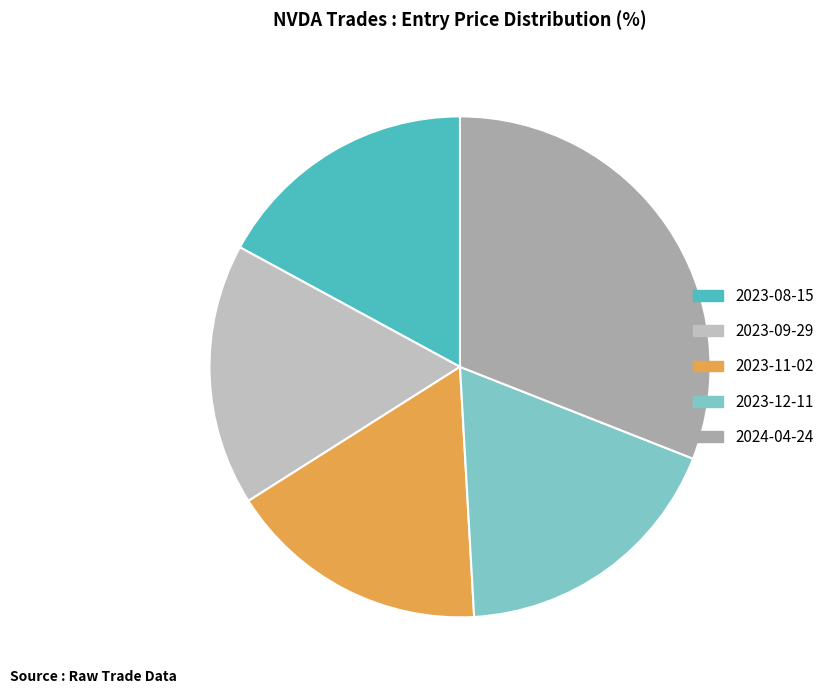

To the nearest percent, what is the average slice percentage?

20%